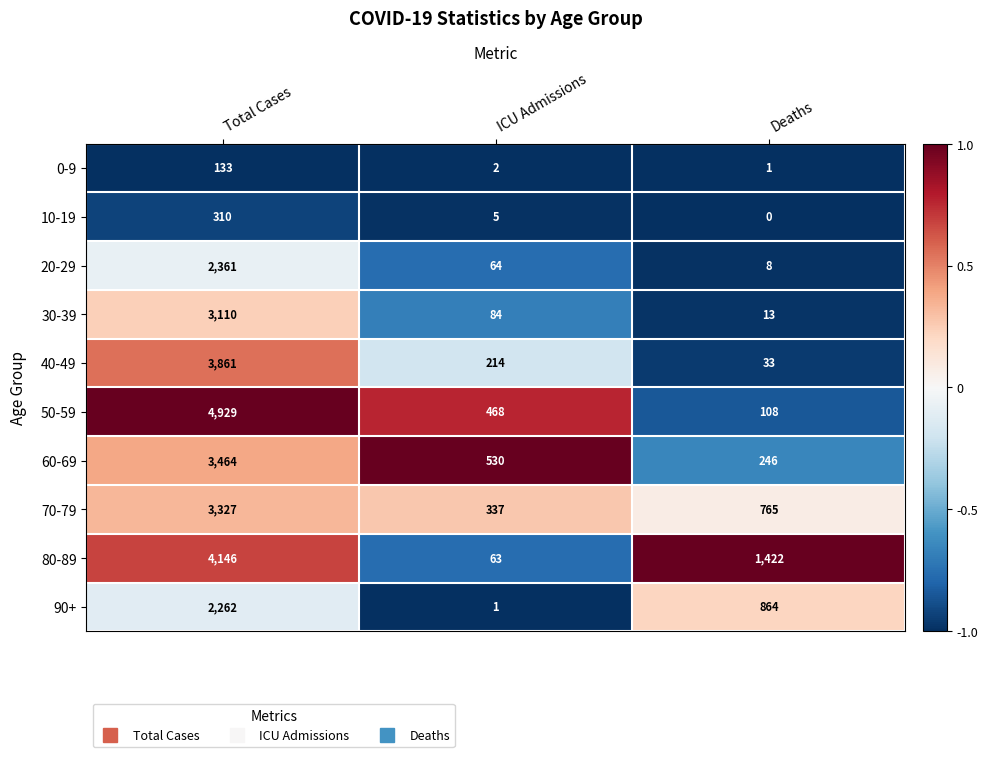

True or false: 50-59 has a value of 4929 at Total Cases.

True